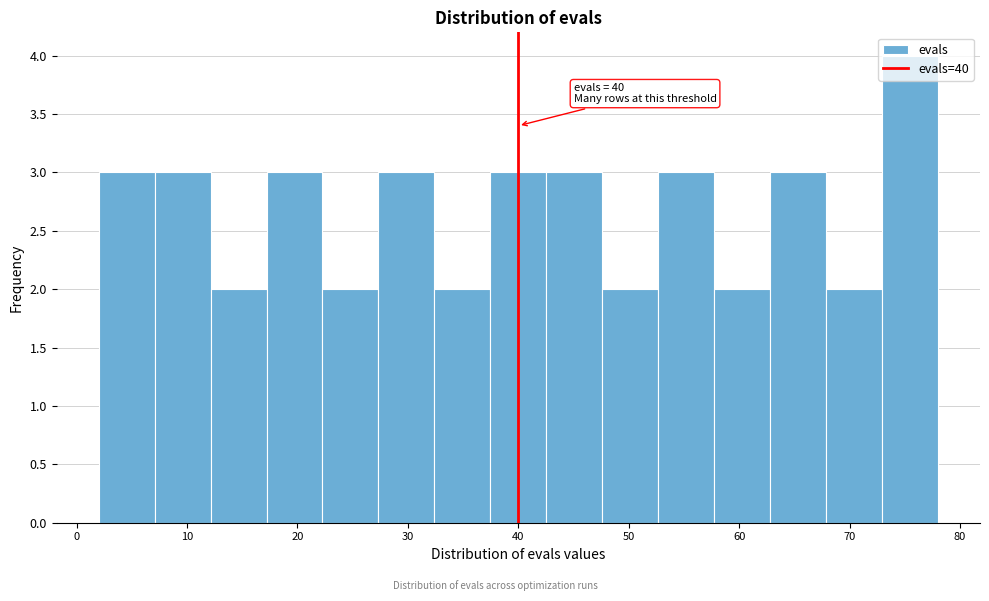

Which range on the x-axis has the tallest bar?

73 to 78